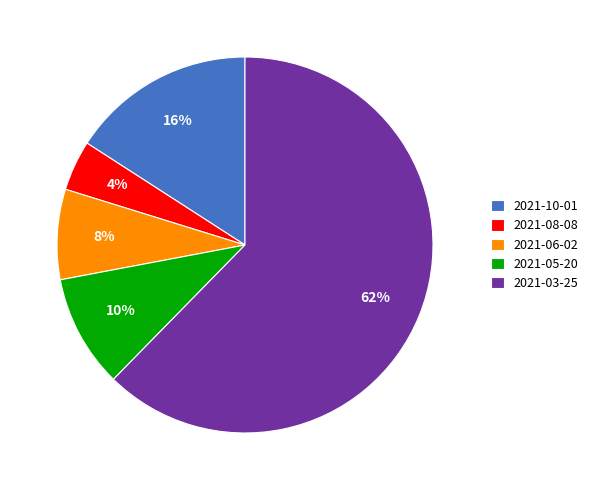

Is the sum of 2021-08-08 and 2021-06-02 greater than half?

No